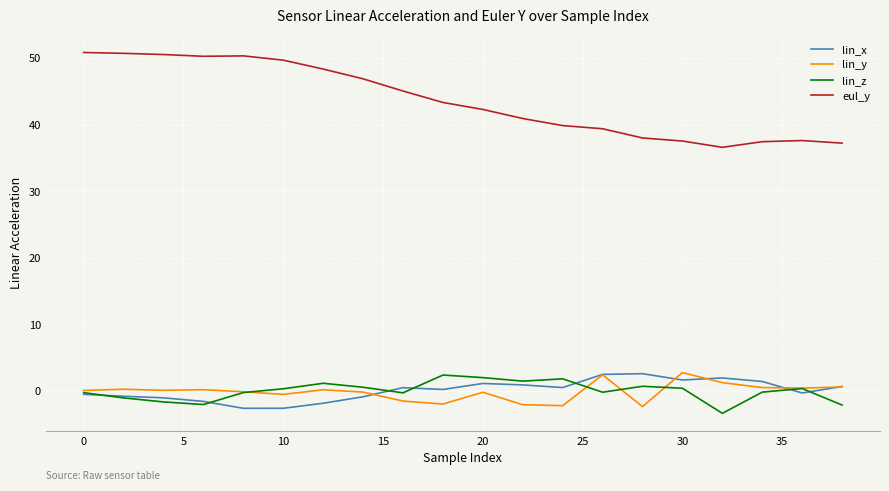

Which series has the largest total across all categories?

eul_y